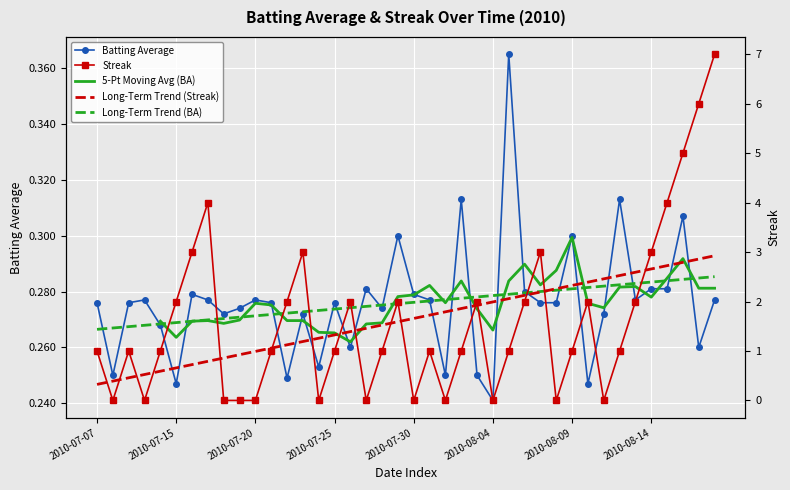

At which category is the sum across all series the highest?

2010-08-18